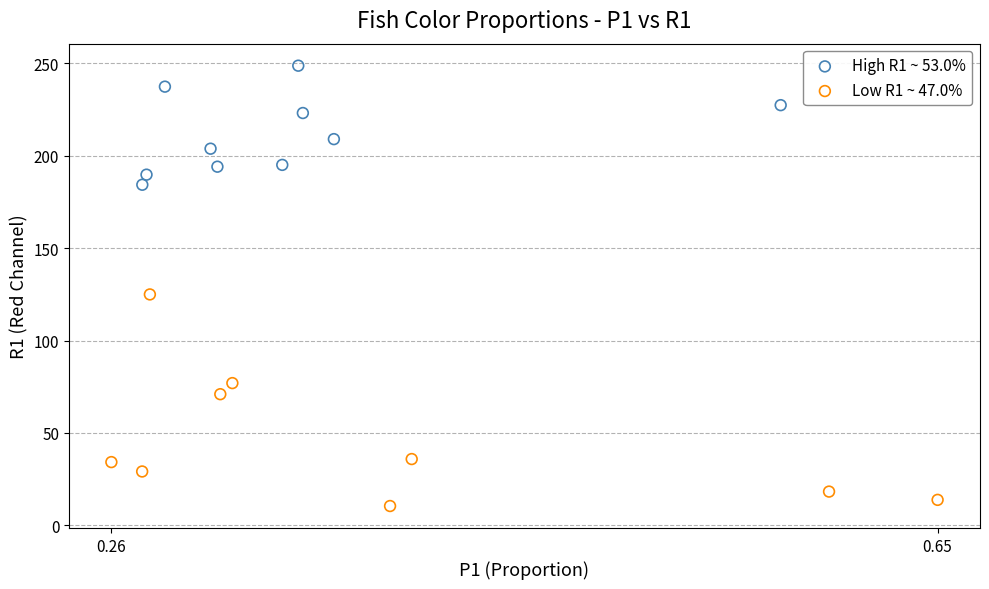

Which series has the widest spread of Y values?

Low R1 ~ 47.0%